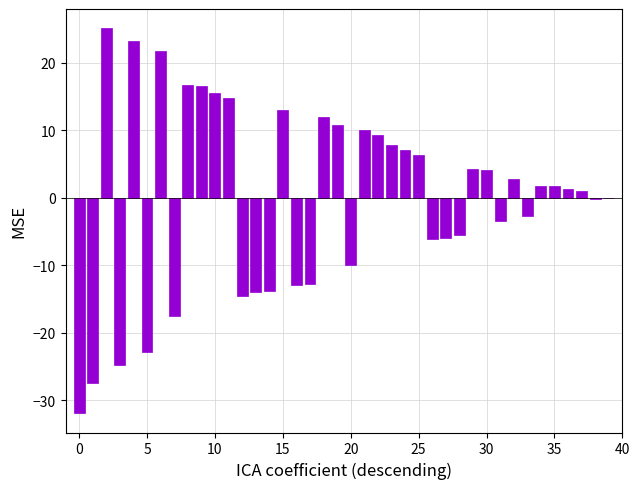

What is the greatest value displayed?

25.1